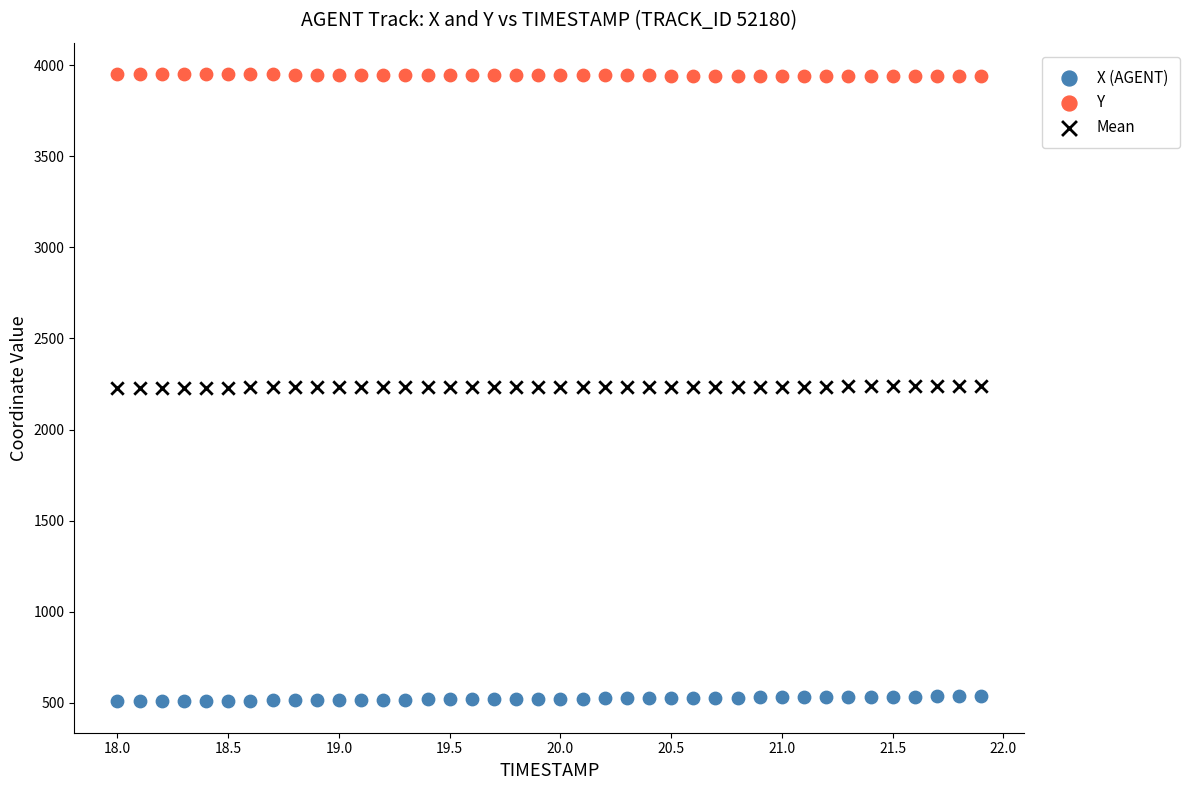

Across all data points, what is the range of X values (max minus min)?

3.9